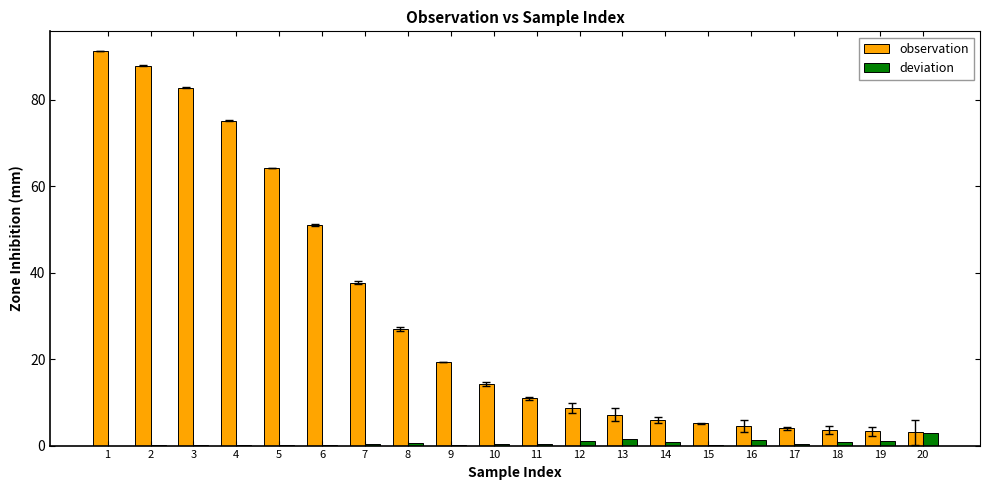

Which category has the highest value in the observation series?

1